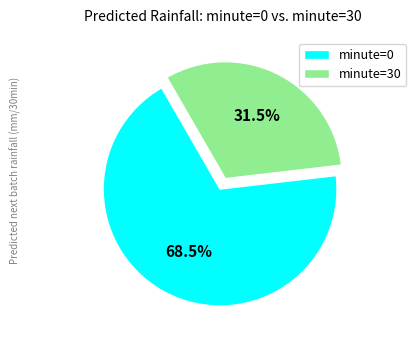

Approximately how many times larger is the value at minute=0 compared to minute=30?

2.2